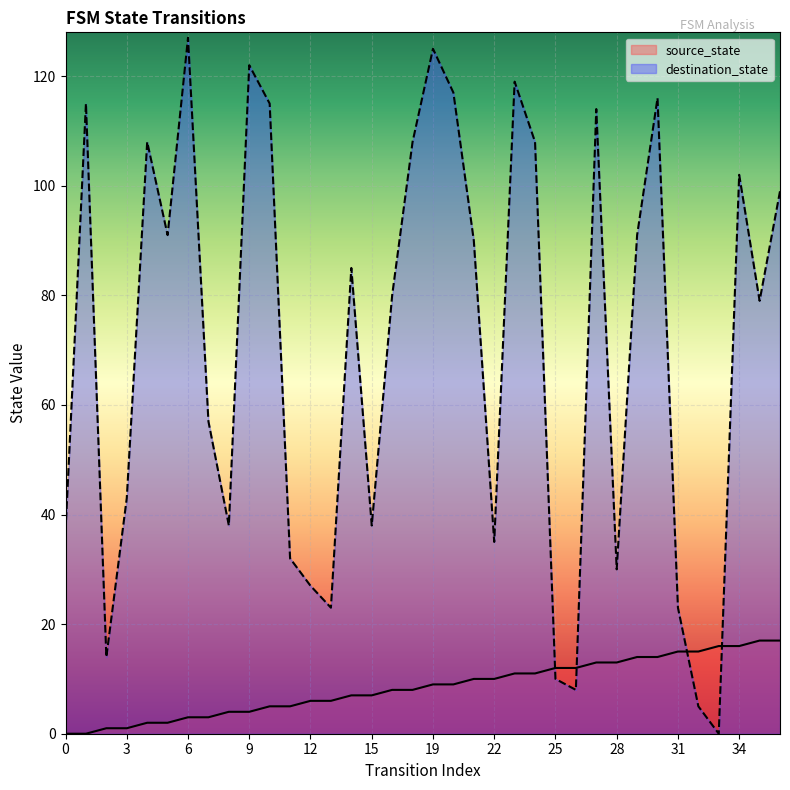

What is the value of the destination_state point at the 17th from the left?

80